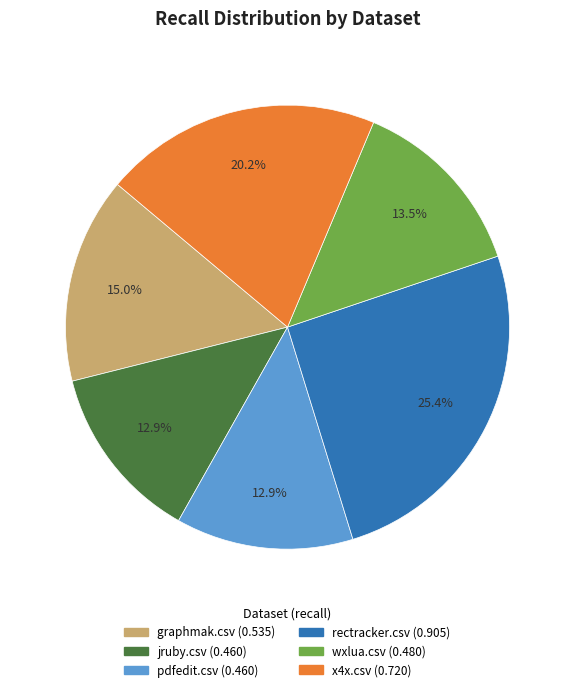

True or false: rectracker.csv accounts for 35% of the total.

False